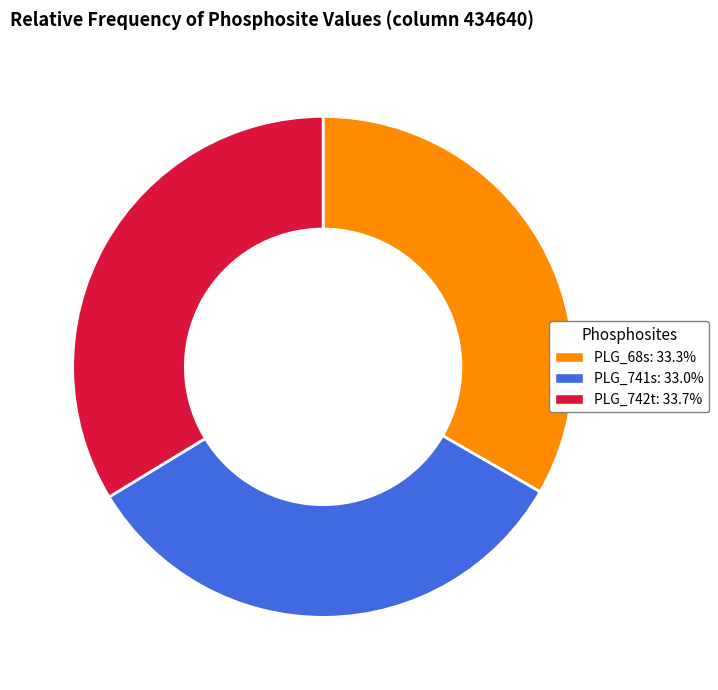

True or false: PLG_68s accounts for 44% of the total.

False